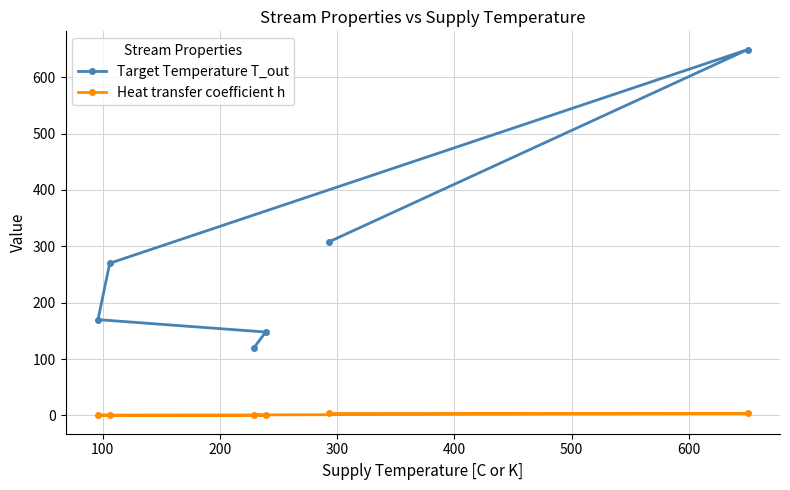

Reading left to right, extract all data points from this chart.

Target Temperature T_out: 120.0	148.0	170.0	270.0	649.0	308.0
Heat transfer coefficient h: 1.2	0.1	0.7	0.2	3.5	3.5